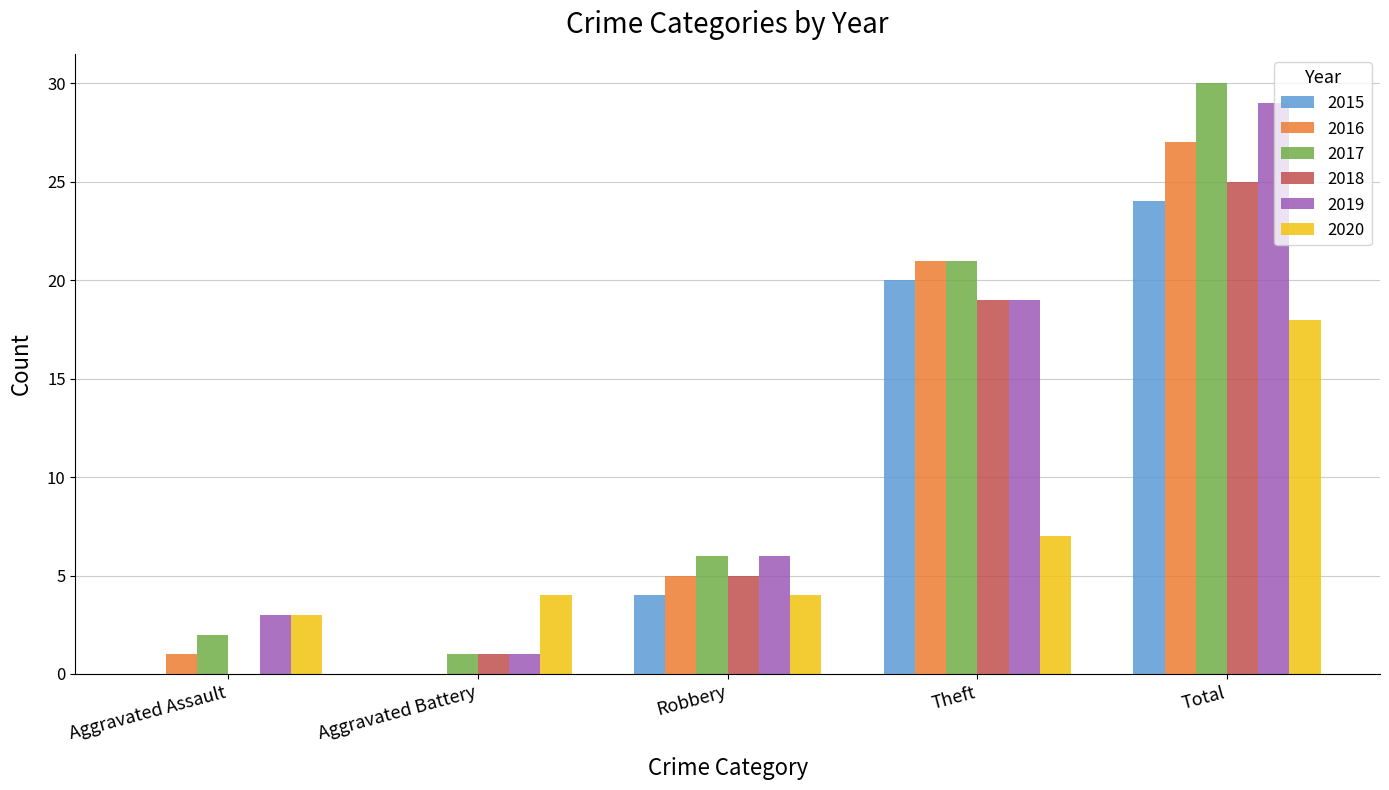

What is the sum of all 2020 values?

36